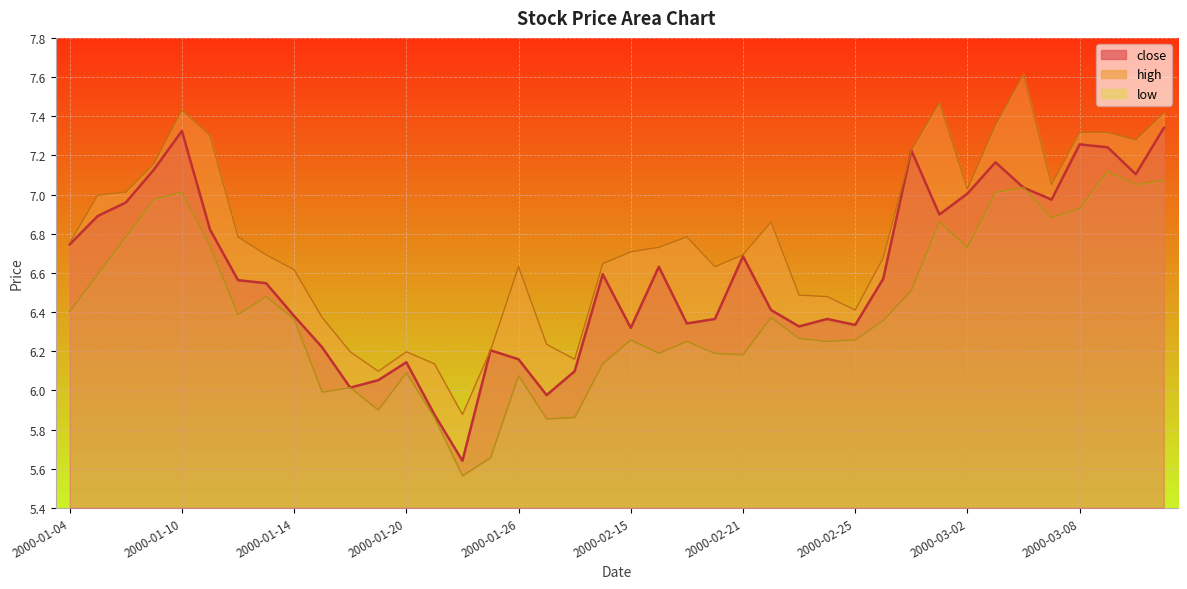

Rank the categories by value from lowest to highest.

14, 13, 17, 10, 11, 18, 12, 16, 15, 2000-03-08, 20, 26, 28, 22, 23, 27, 2000-03-02, 25, 2000-02-25, 2000-02-21, 29, 19, 21, 24, 2000-01-04, 2000-02-15, 2000-01-10, 31, 2000-01-14, 35, 32, 34, 38, 2000-01-20, 33, 30, 37, 36, 2000-01-26, 39